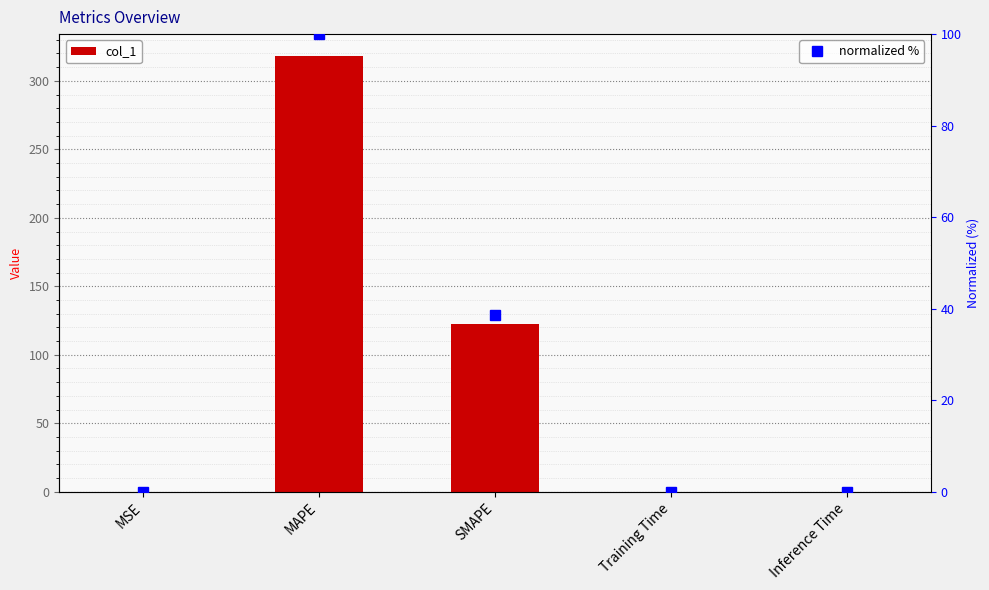

At which label does normalized % reach its peak?

MAPE